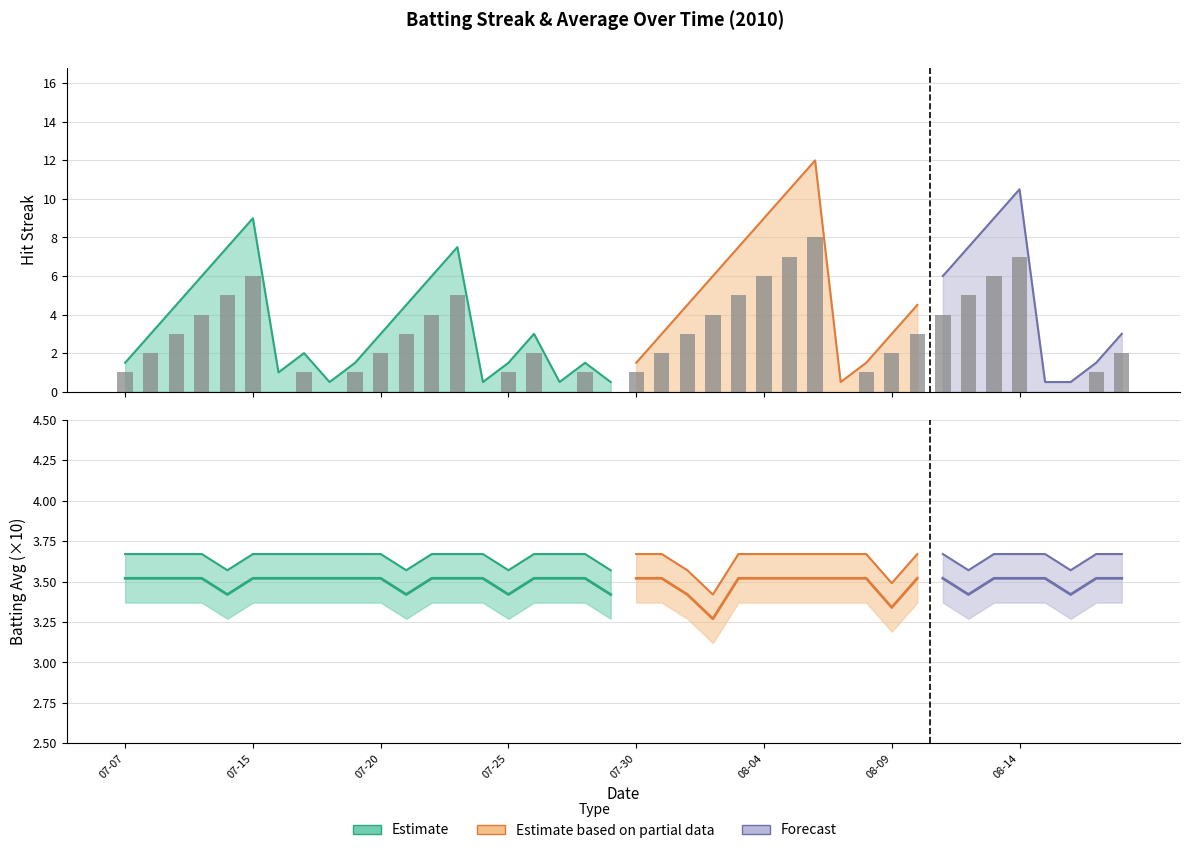

The chart shows a value of 2 at 2010-07-08. True or false?

True